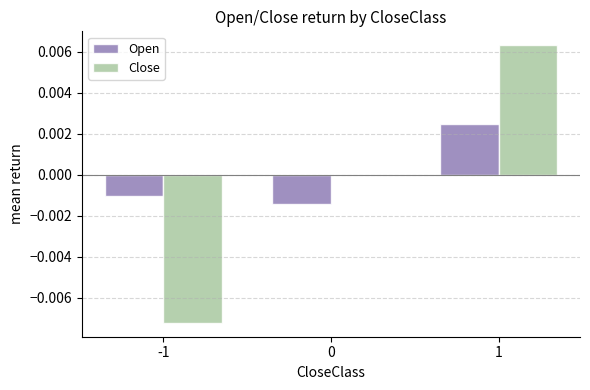

Which series changed the most between -1 and 1?

Close